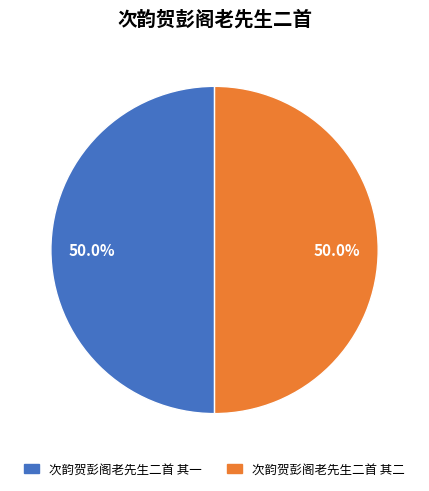

What percentage do 次韵贺彭阁老先生二首 其一 and 次韵贺彭阁老先生二首 其二 together represent?

100.0%